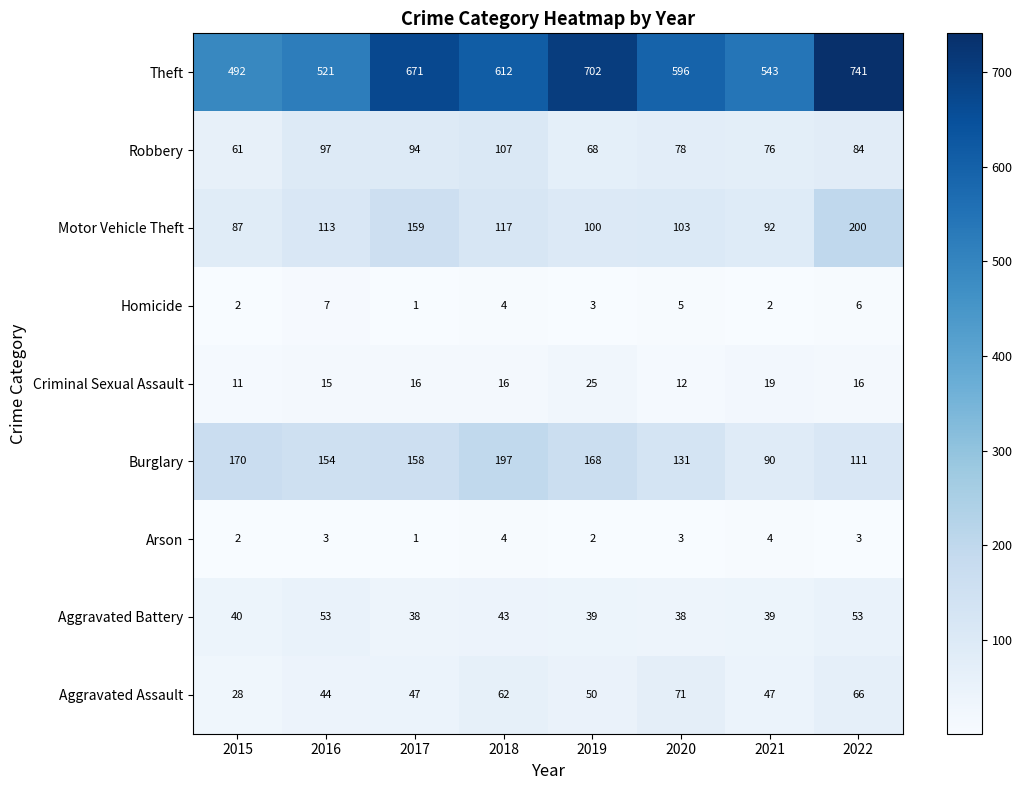

List the series in order of their peak value, highest first.

Theft, Motor Vehicle Theft, Burglary, Robbery, Aggravated Assault, Aggravated Battery, Criminal Sexual Assault, Homicide, Arson